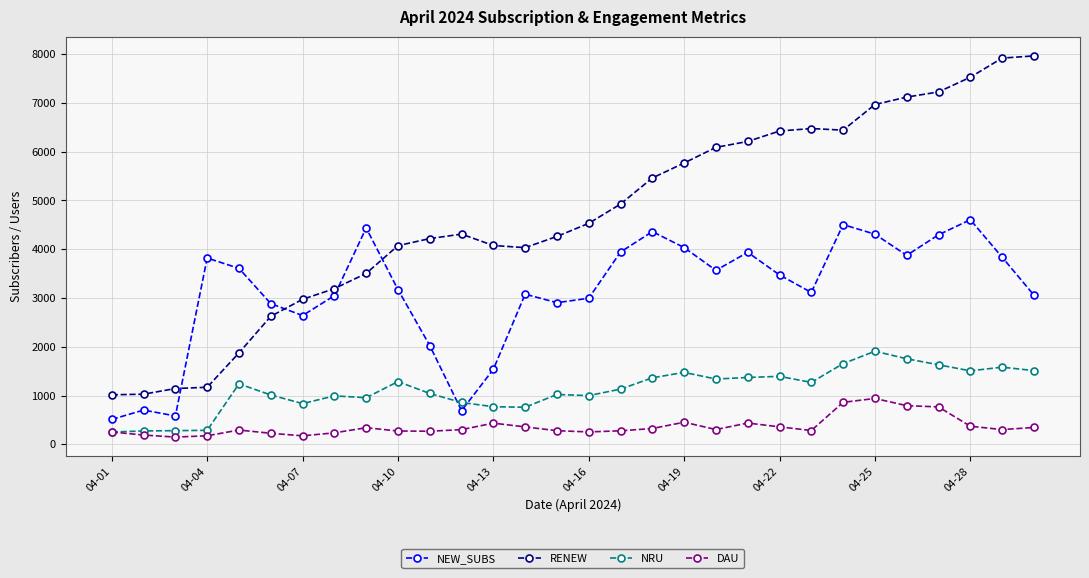

What is the sum of all RENEW values?

140563